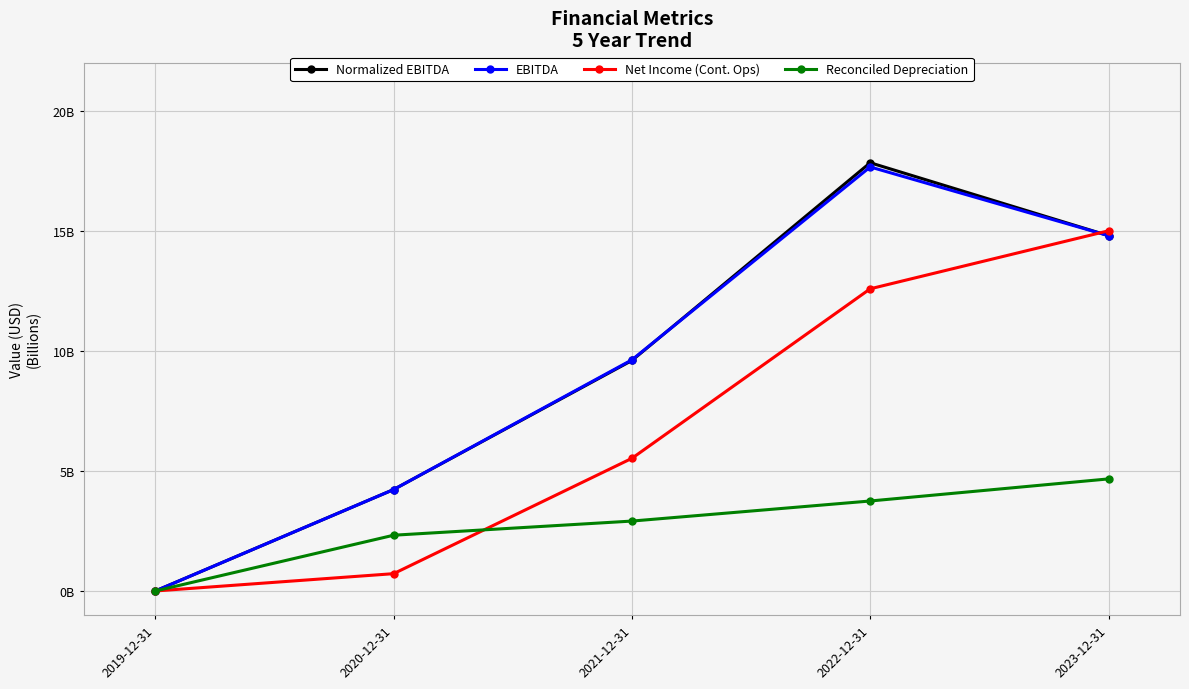

Is this an area chart (filled region under the line)?

No